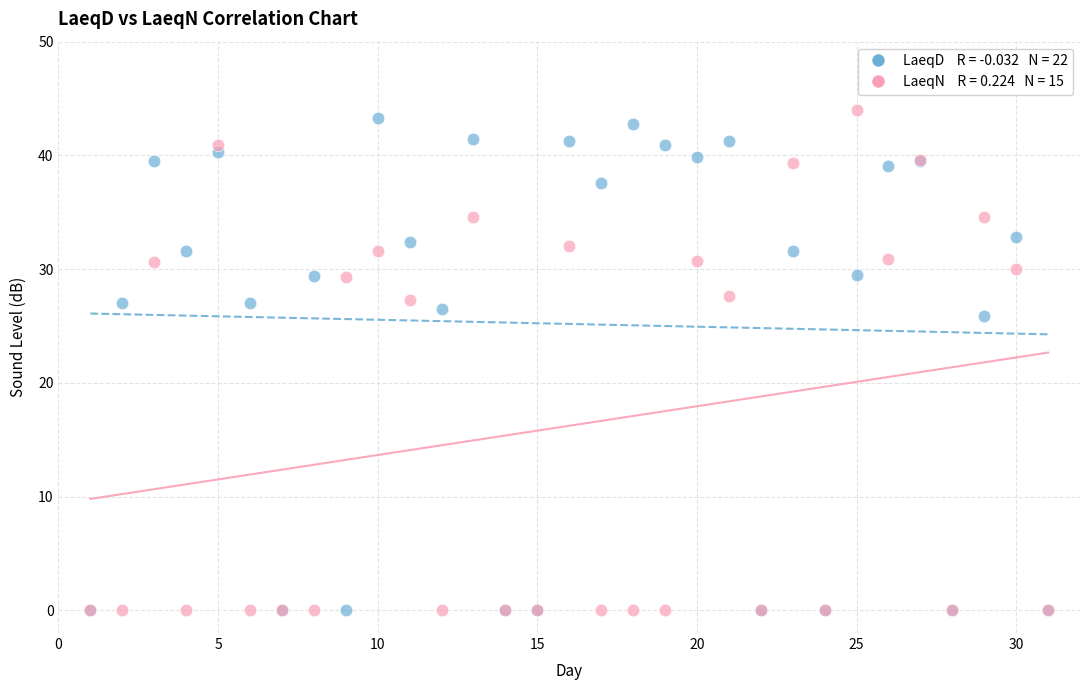

Across all series, what Y value is closest to 22?

25.9